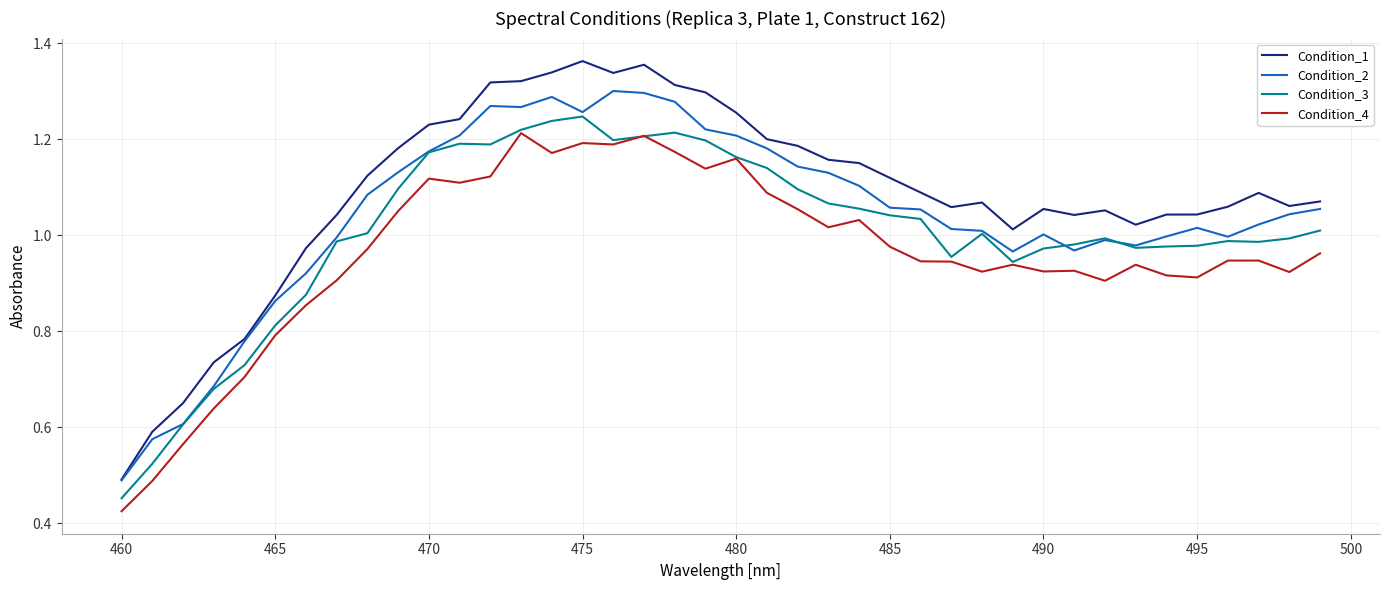

True or false: Condition_4 and Condition_1 intersect in this chart.

False